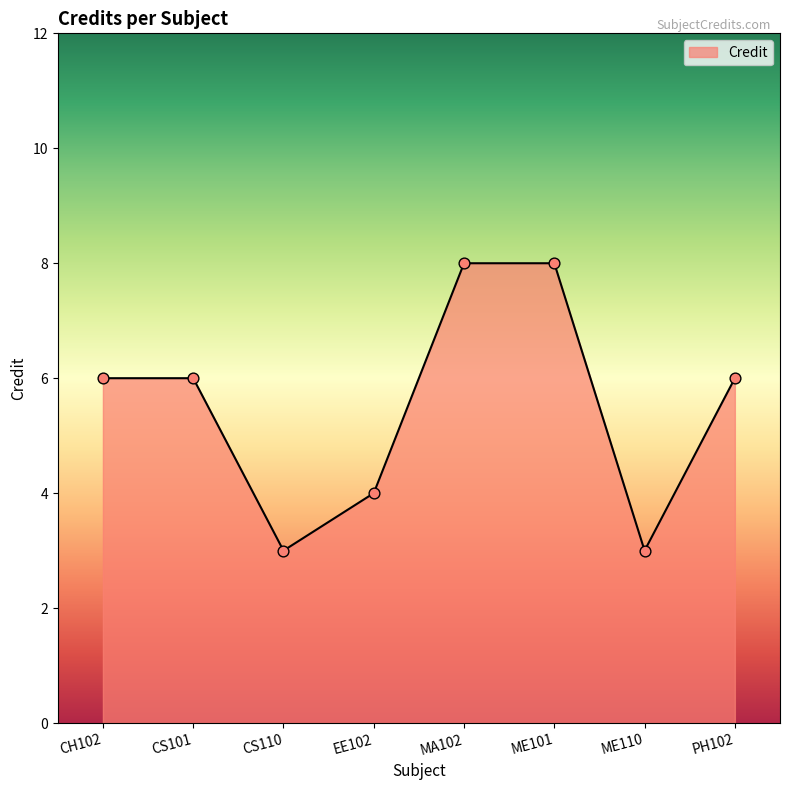

What is the ratio of the value at EE102 to the value at PH102?

0.7